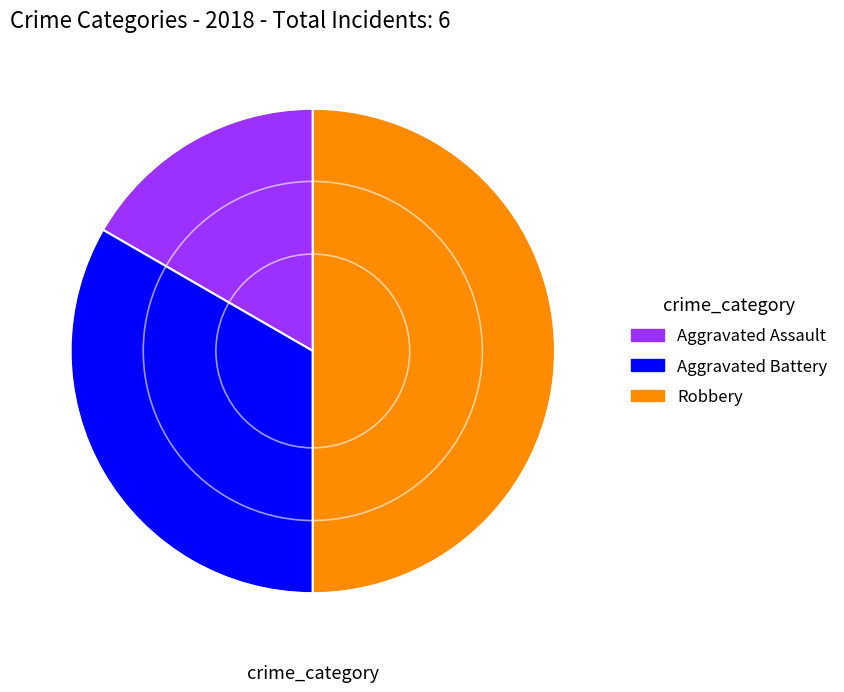

Which category has the smallest portion of the pie?

Aggravated Assault